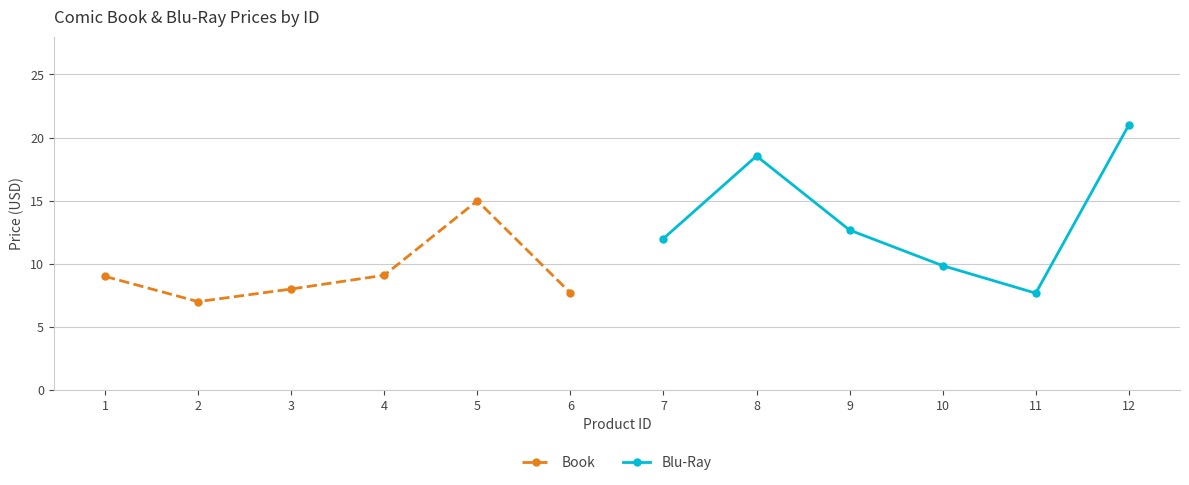

How many values in the Blu-Ray series exceed 12?

3